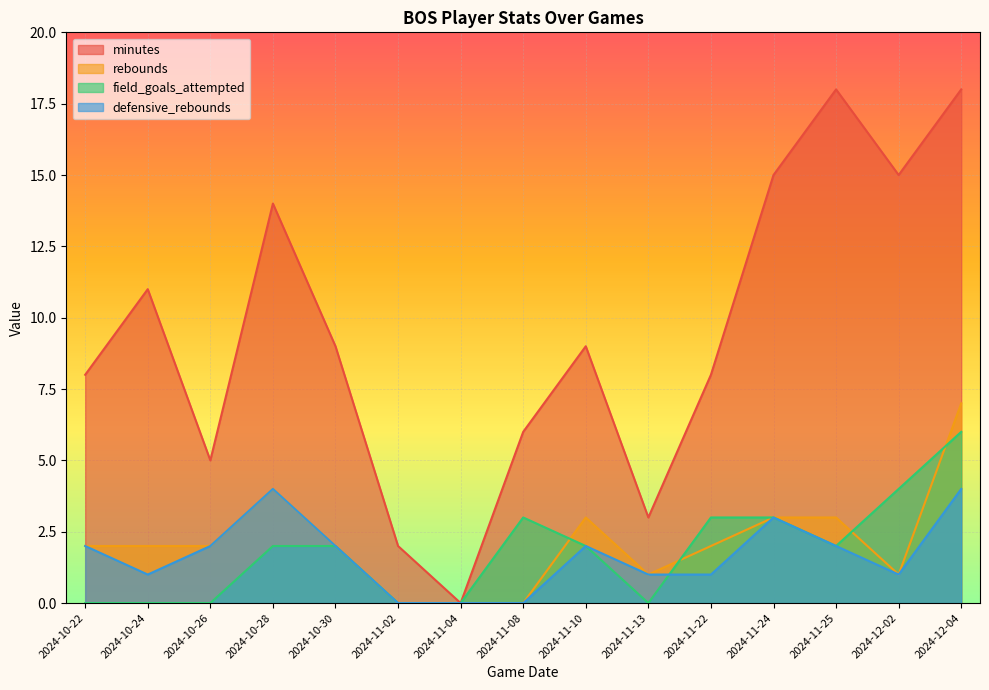

Reading left to right, list all the values displayed in this chart.

minutes: 2024-10-22=8	2024-10-24=11	2024-10-26=5	2024-10-28=14	2024-10-30=9	2024-11-02=2	2024-11-04=0	2024-11-08=6	2024-11-10=9	2024-11-13=3	2024-11-22=8	2024-11-24=15	2024-11-25=18	2024-12-02=15	2024-12-04=18
rebounds: 2024-10-22=2	2024-10-24=2	2024-10-26=2	2024-10-28=4	2024-10-30=2	2024-11-02=0	2024-11-04=0	2024-11-08=0	2024-11-10=3	2024-11-13=1	2024-11-22=2	2024-11-24=3	2024-11-25=3	2024-12-02=1	2024-12-04=7
field_goals_attempted: 2024-10-22=0	2024-10-24=0	2024-10-26=0	2024-10-28=2	2024-10-30=2	2024-11-02=0	2024-11-04=0	2024-11-08=3	2024-11-10=2	2024-11-13=0	2024-11-22=3	2024-11-24=3	2024-11-25=2	2024-12-02=4	2024-12-04=6
defensive_rebounds: 2024-10-22=2	2024-10-24=1	2024-10-26=2	2024-10-28=4	2024-10-30=2	2024-11-02=0	2024-11-04=0	2024-11-08=0	2024-11-10=2	2024-11-13=1	2024-11-22=1	2024-11-24=3	2024-11-25=2	2024-12-02=1	2024-12-04=4